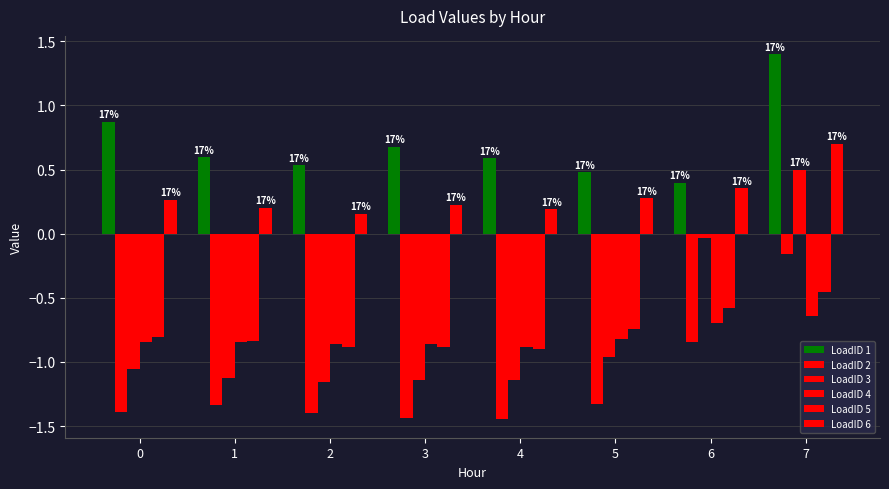

How many bars are there in each group?

6